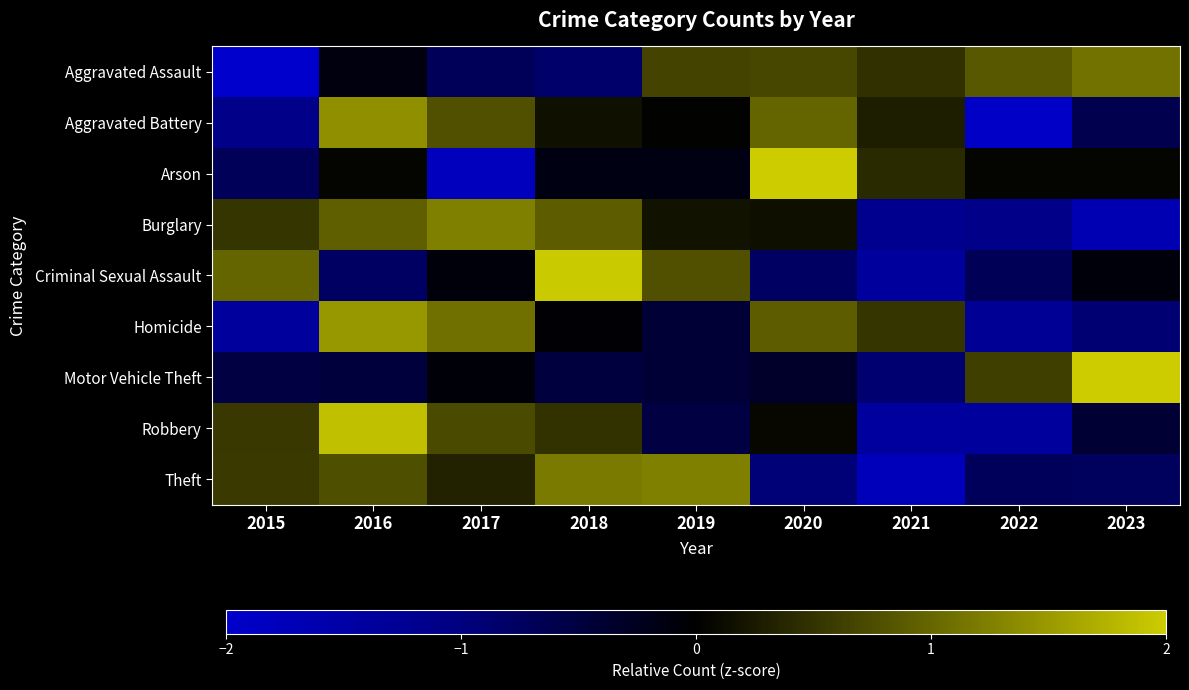

Which has a higher value, 2022 or 2018?

2022